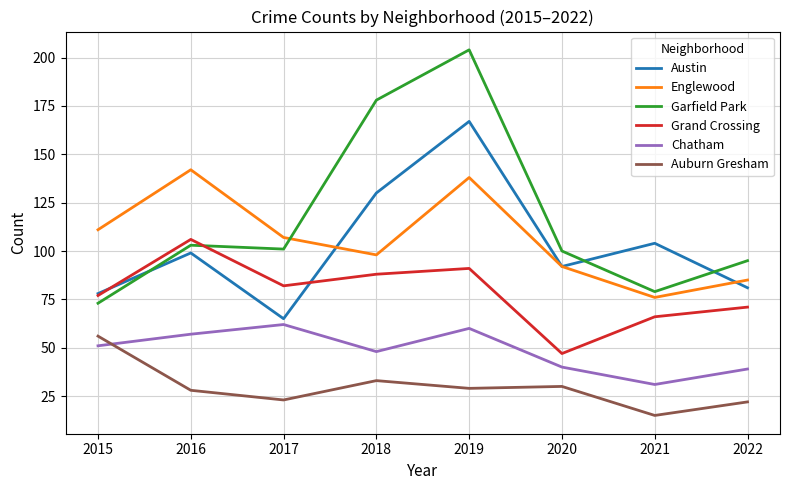

Which series has the largest total across all categories?

Garfield Park